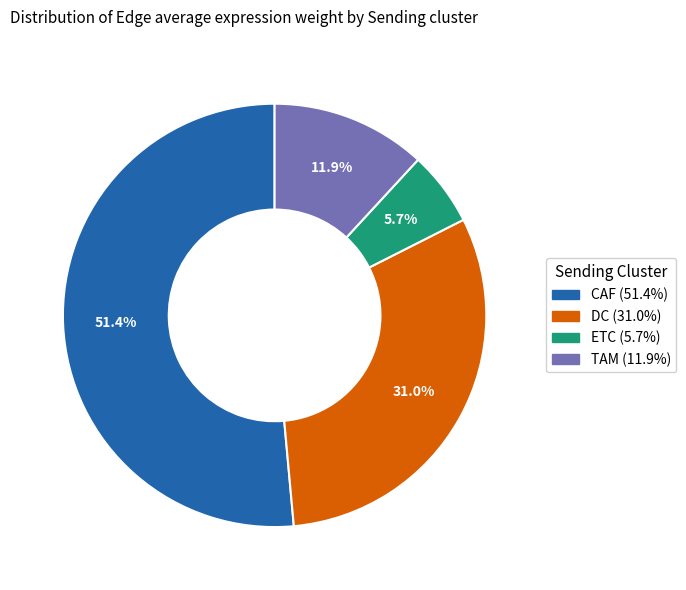

To the nearest percent, what percentage of the pie is DC?

31%